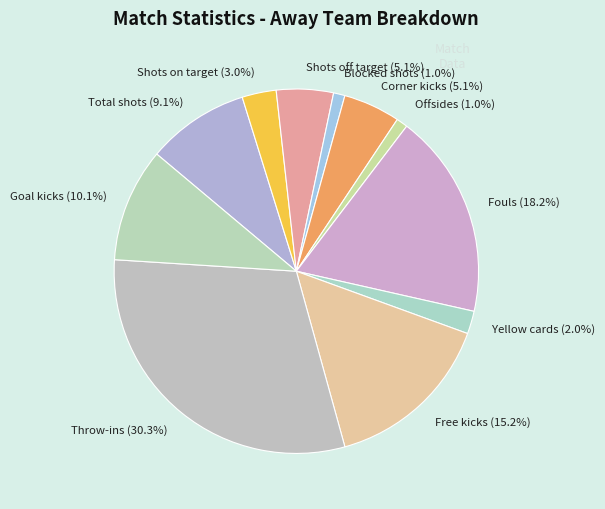

Is Shots off target the majority of the pie?

No